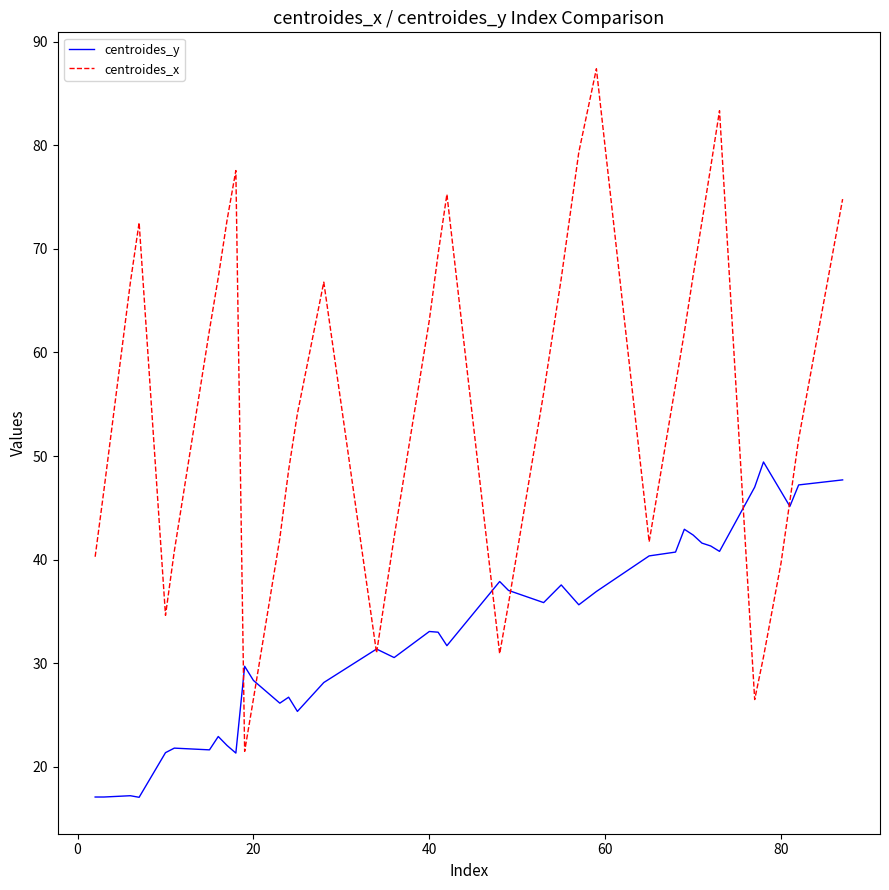

What is the difference between the maximum and second lowest values in the centroides_x series?

60.9